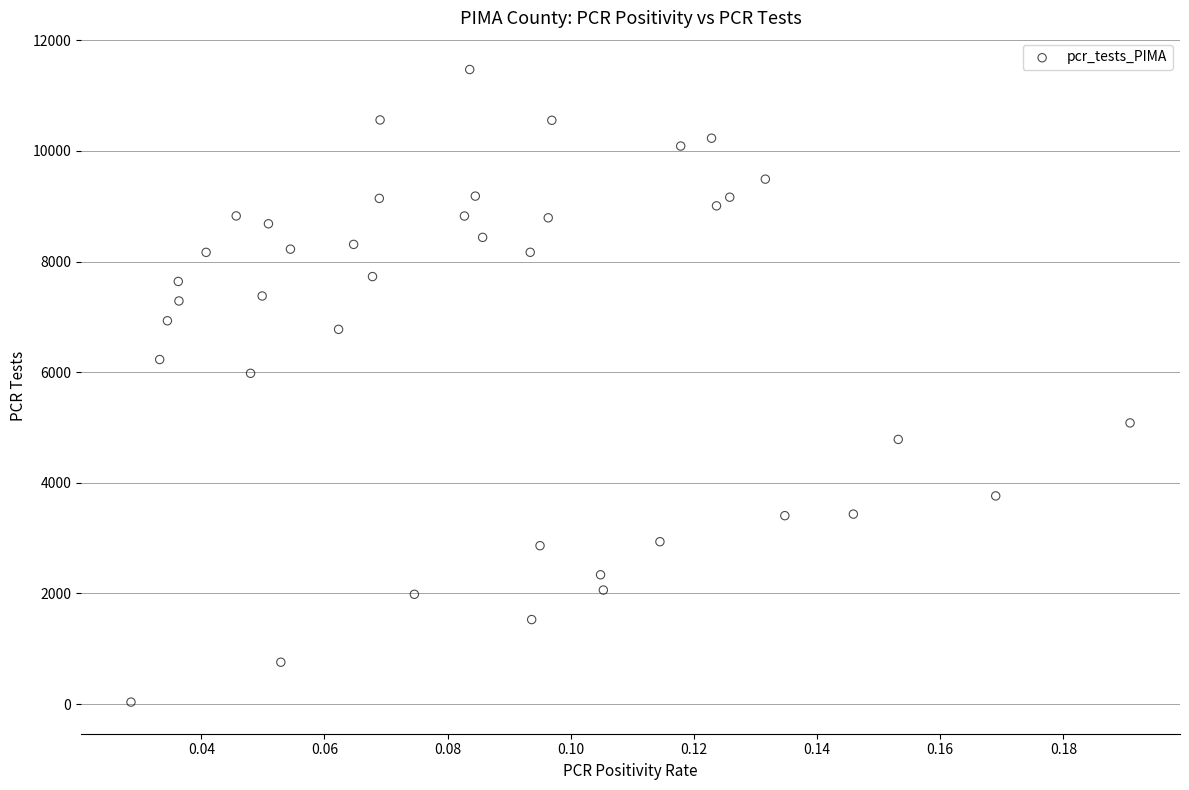

What Y value in the scatter plot is closest to 5754?

5980